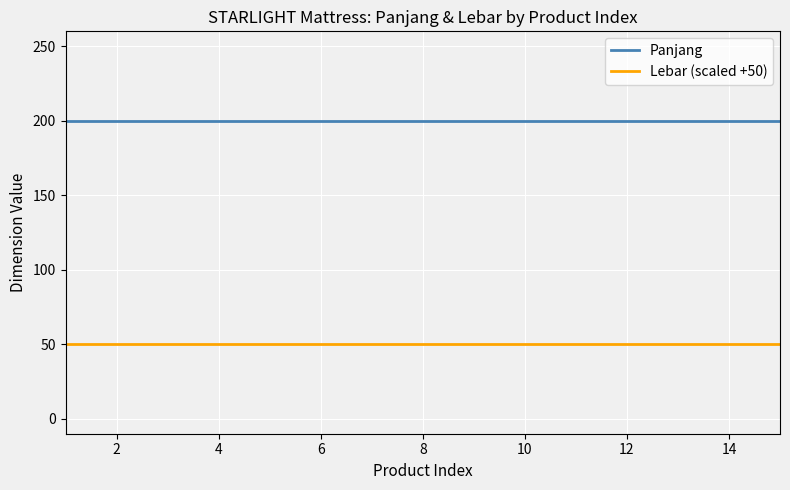

Which series has the largest total across all categories?

Panjang